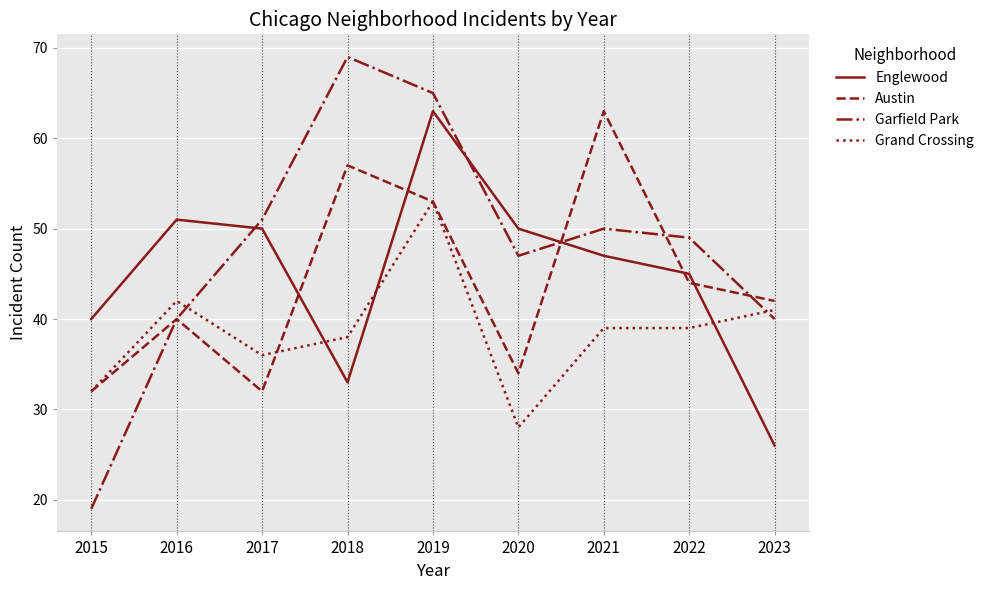

At which category does the chart reach its minimum across all series?

2015